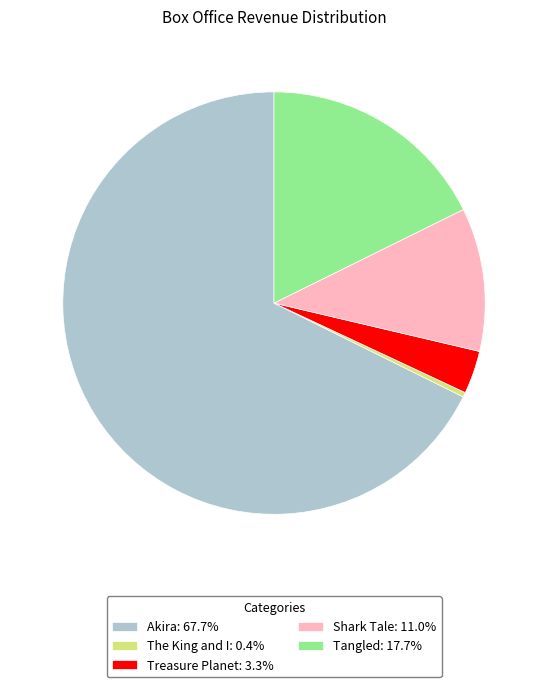

What is the majority slice?

Akira